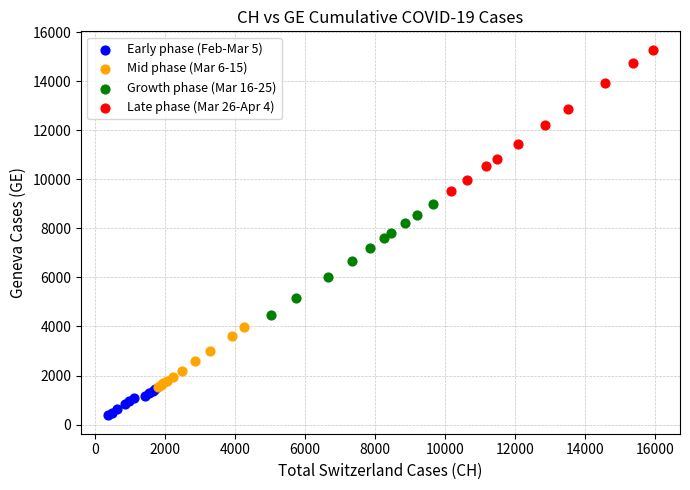

Which series has the largest Y range (max minus min)?

Late phase (Mar 26-Apr 4)